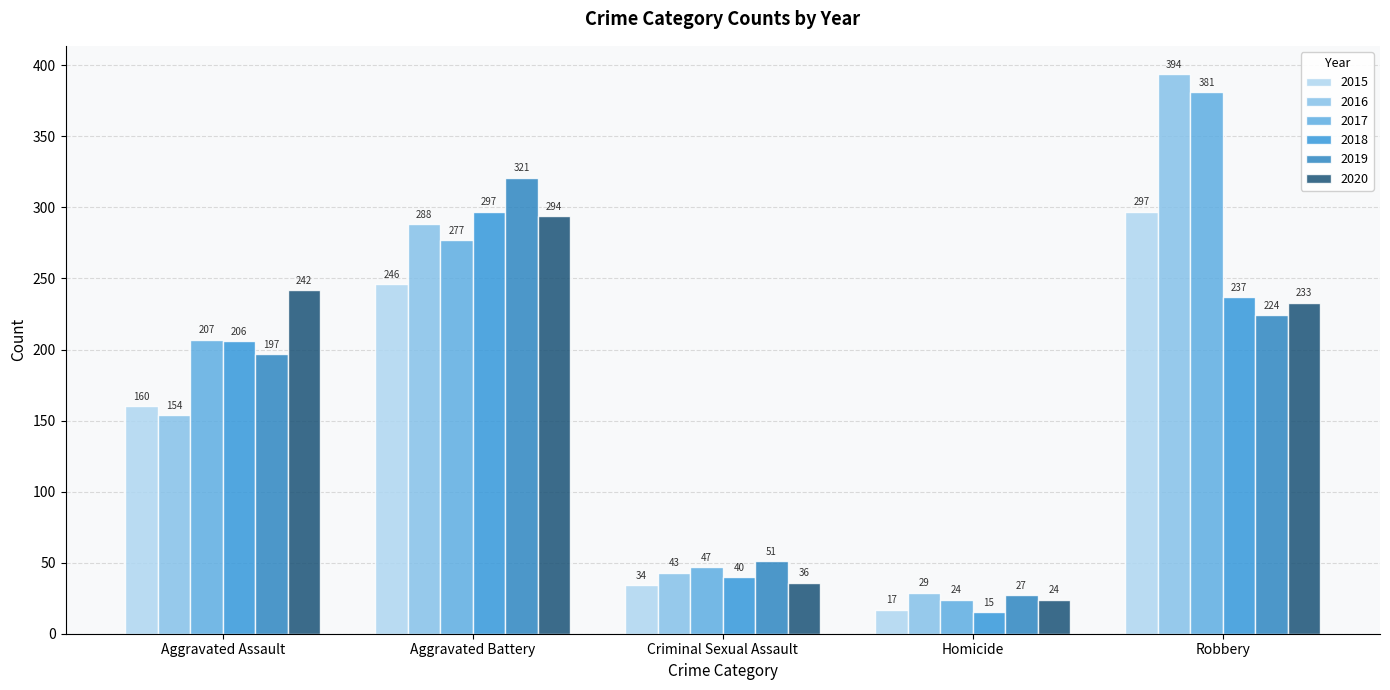

How many bars are there in total?

30